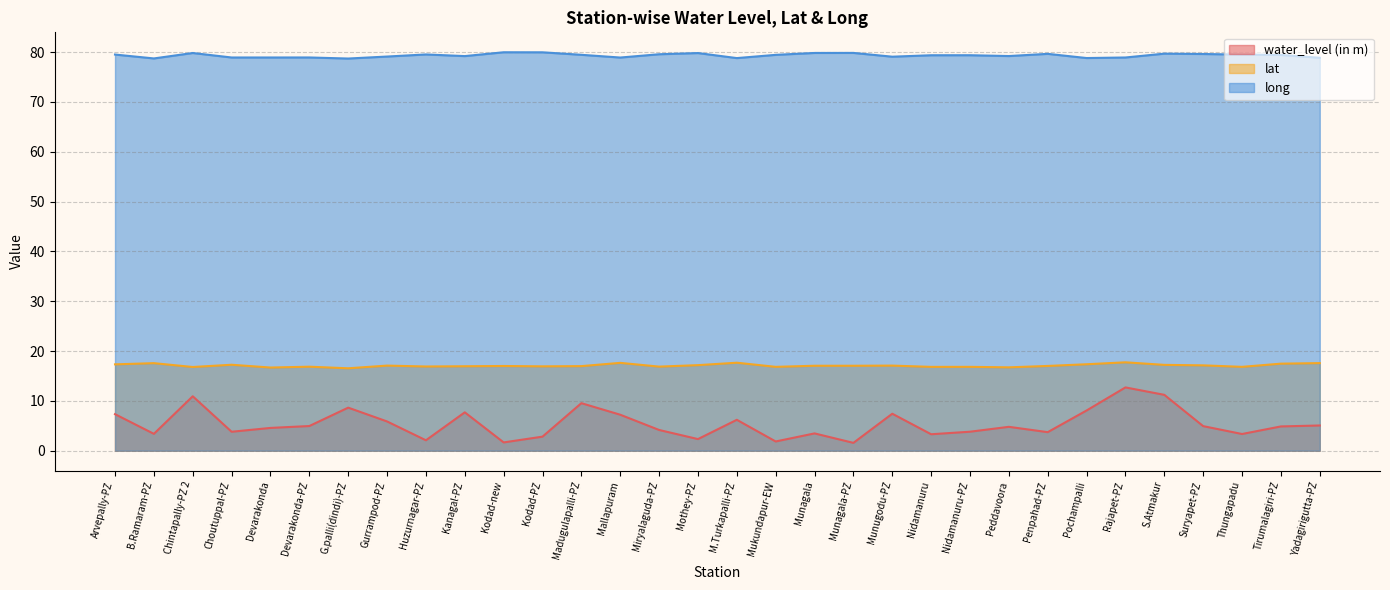

At which category does water_level (in m) reach its first local peak?

Chintapally-PZ 2